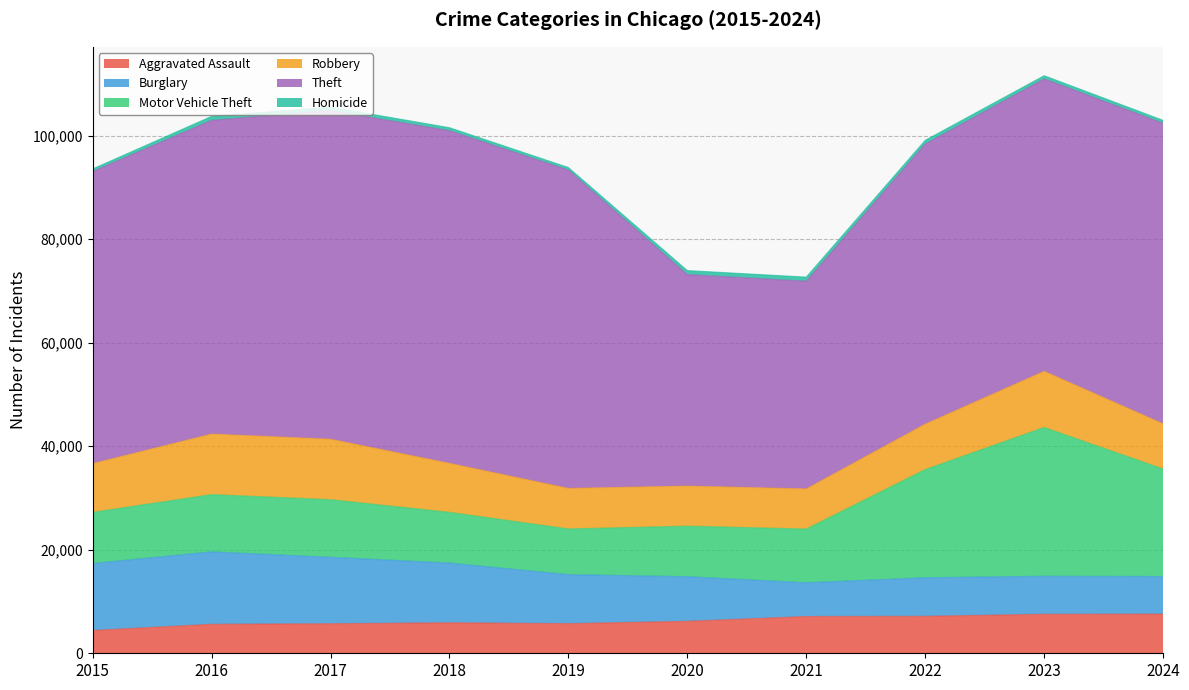

Count the number of data series in this chart.

6